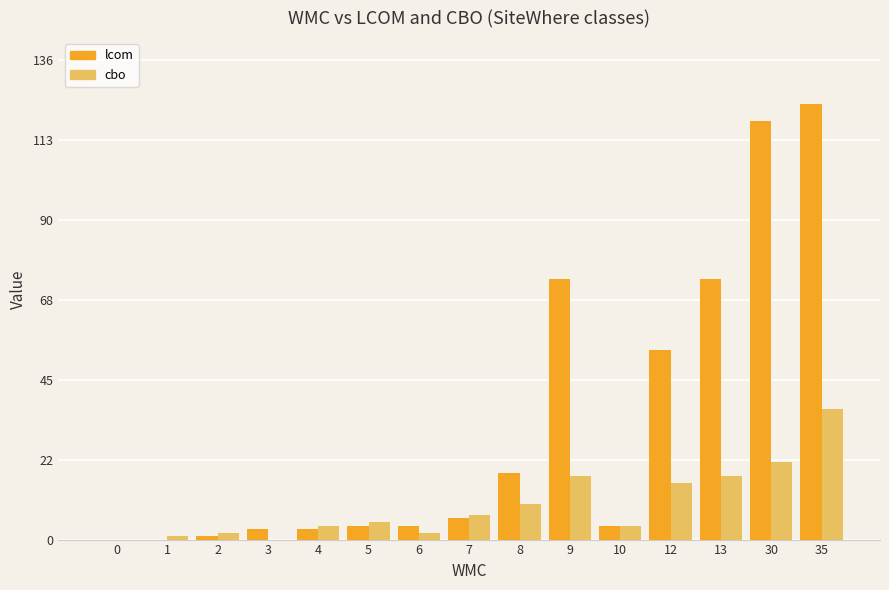

Is the value of cbo at 5 greater than the value of lcom at 13?

No